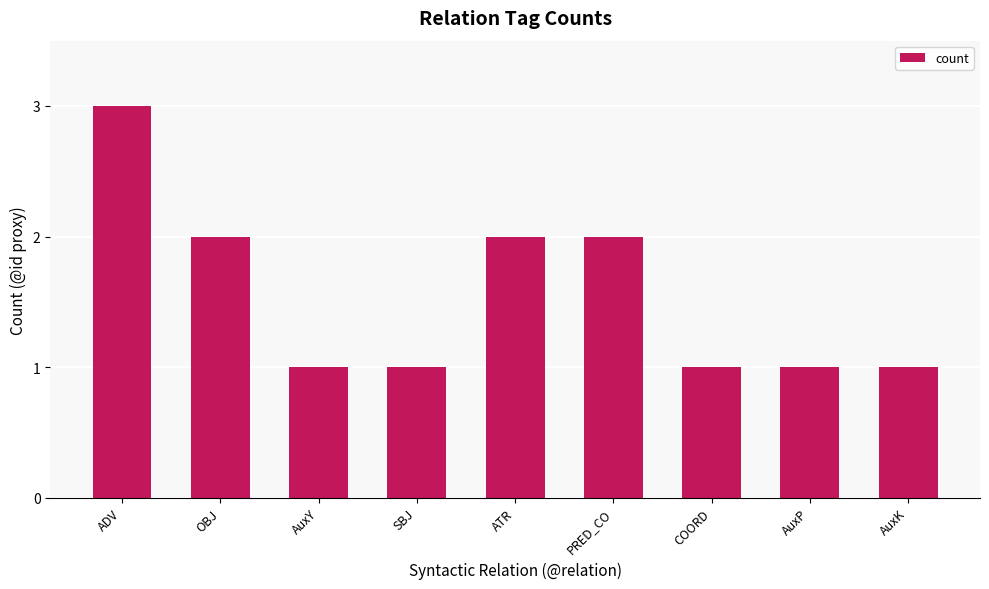

What is the label of the 6th bar from the right?

SBJ